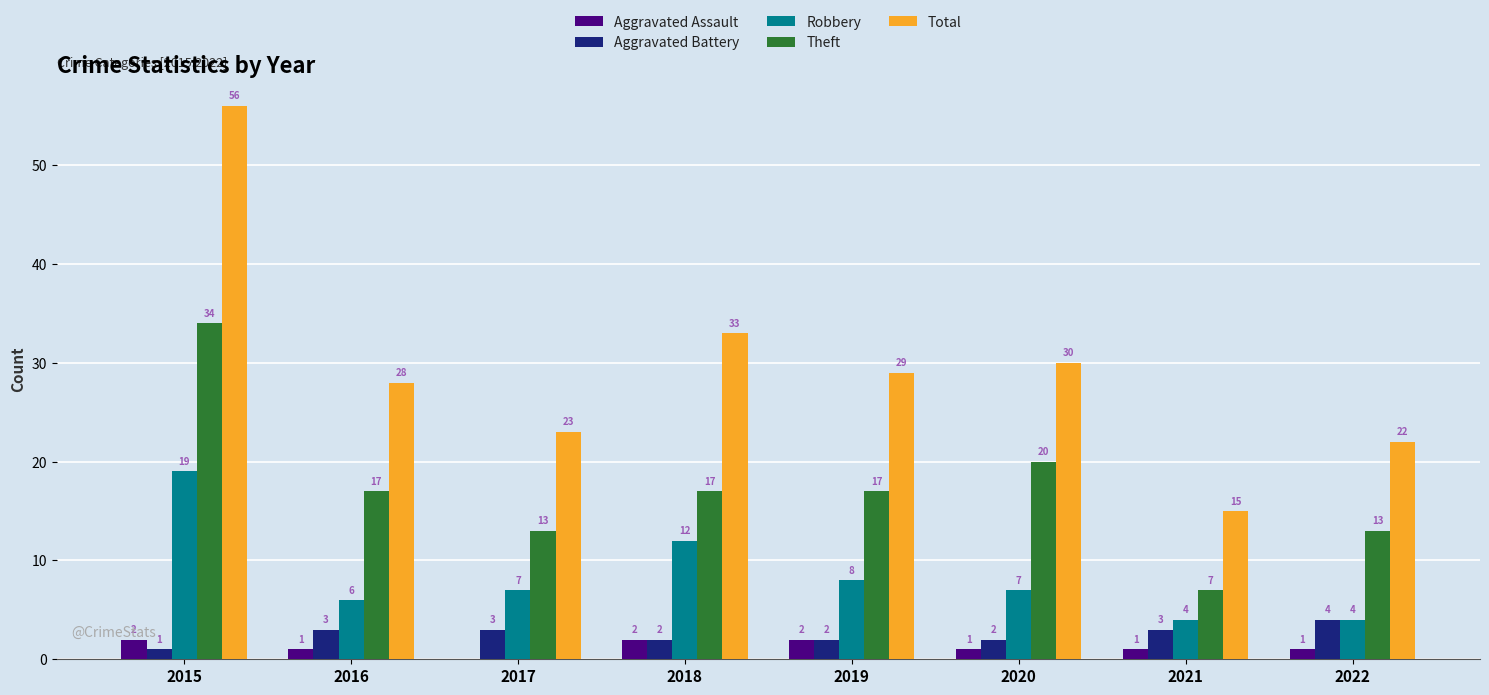

What is the maximum value for Theft?

34